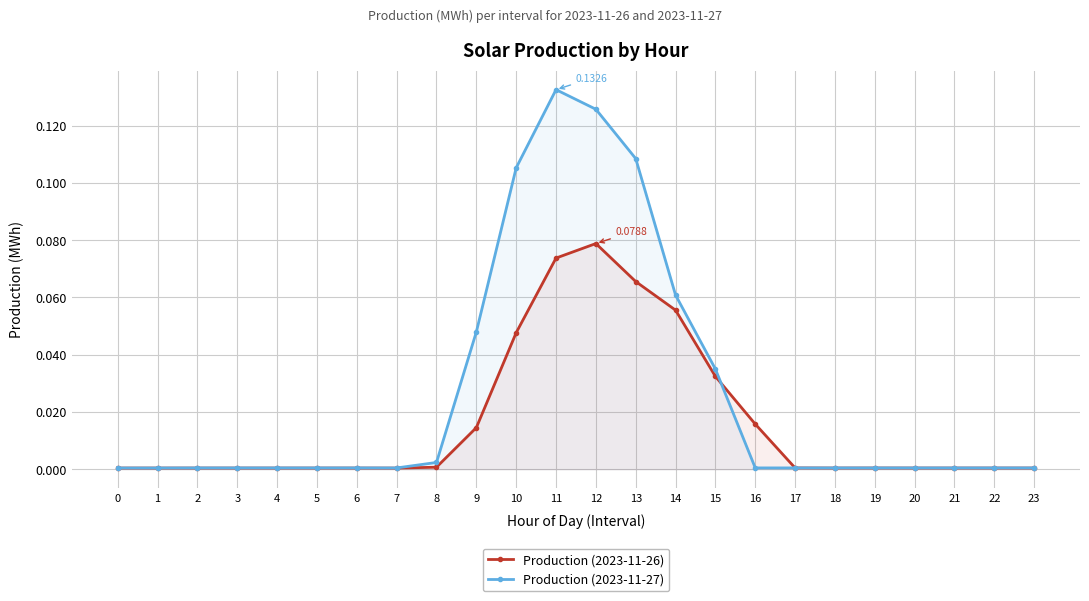

What are all the series names shown in the legend?

Production (2023-11-26), Production (2023-11-27)